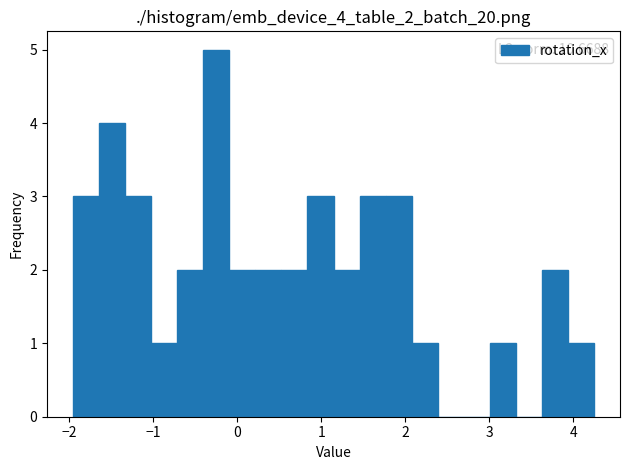

Read against the x-axis, roughly where is the centre of the tallest bar?

-0.2